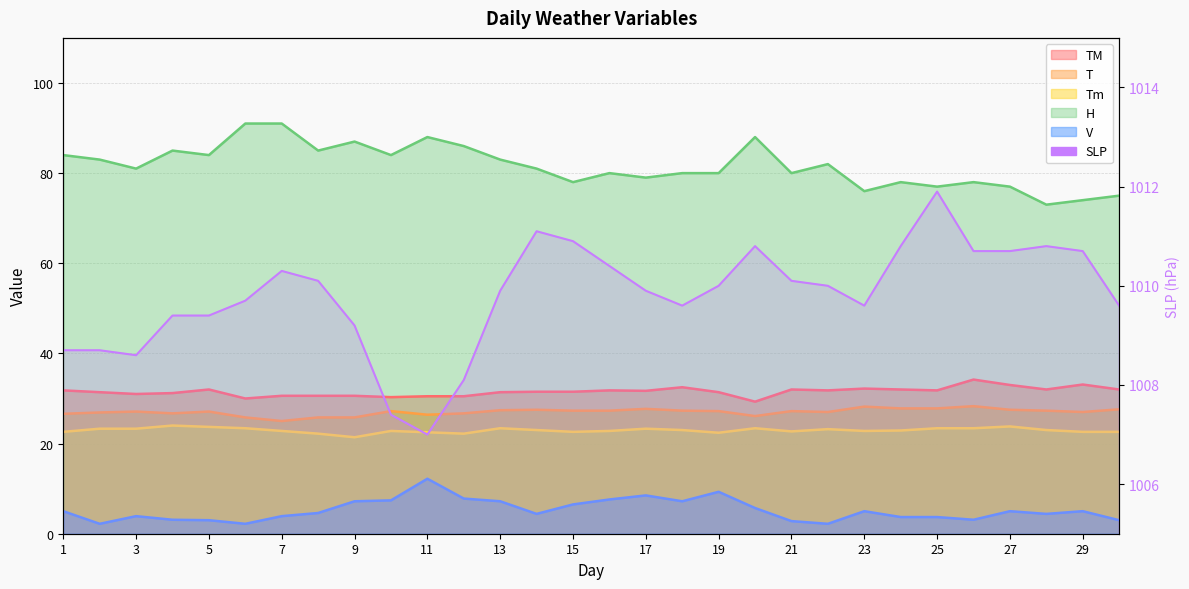

True or false: V and Tm intersect in this chart.

False